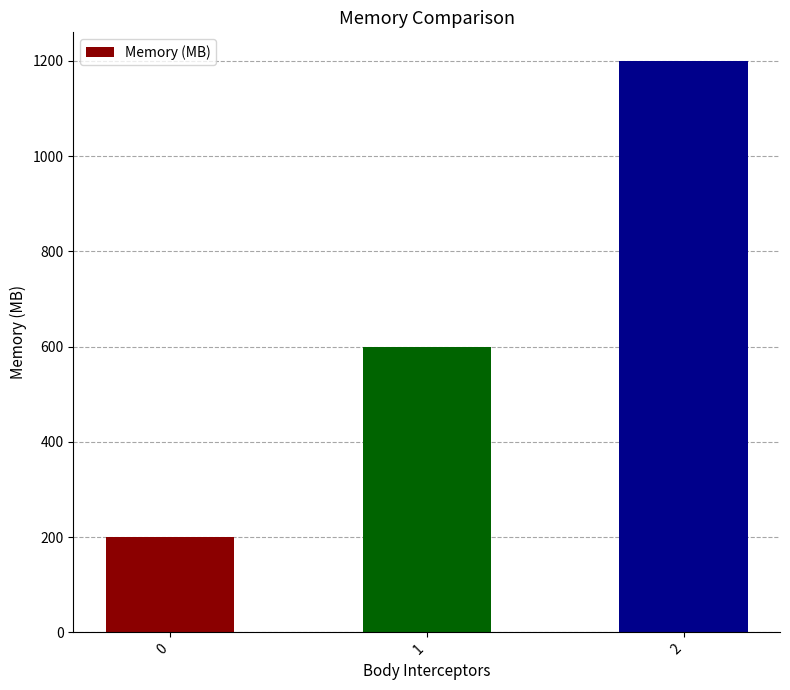

Reading left to right, transcribe all the data shown in this chart.

0=200	1=600	2=1200